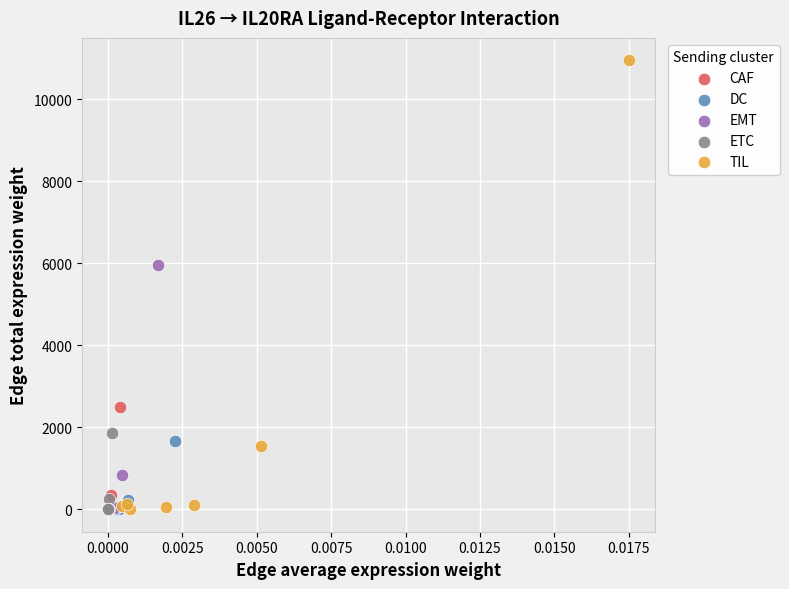

Which series has the largest Y range (max minus min)?

TIL